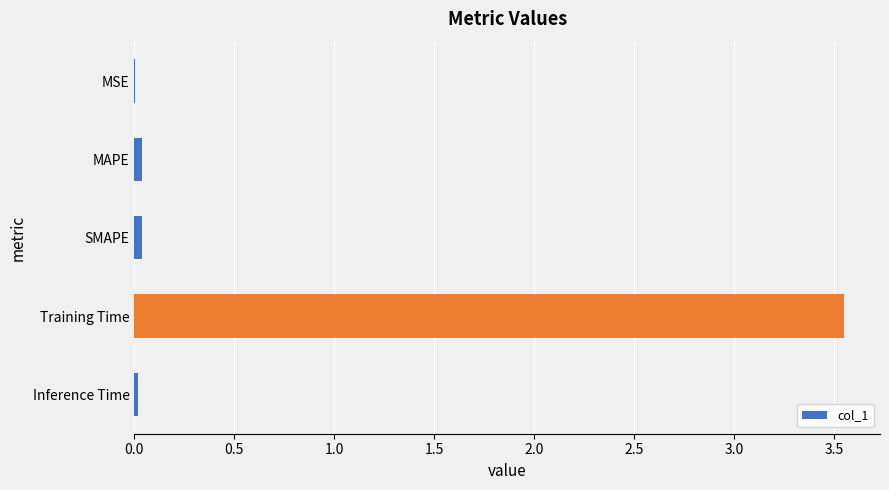

The value at MSE is 0.0. True or false?

True